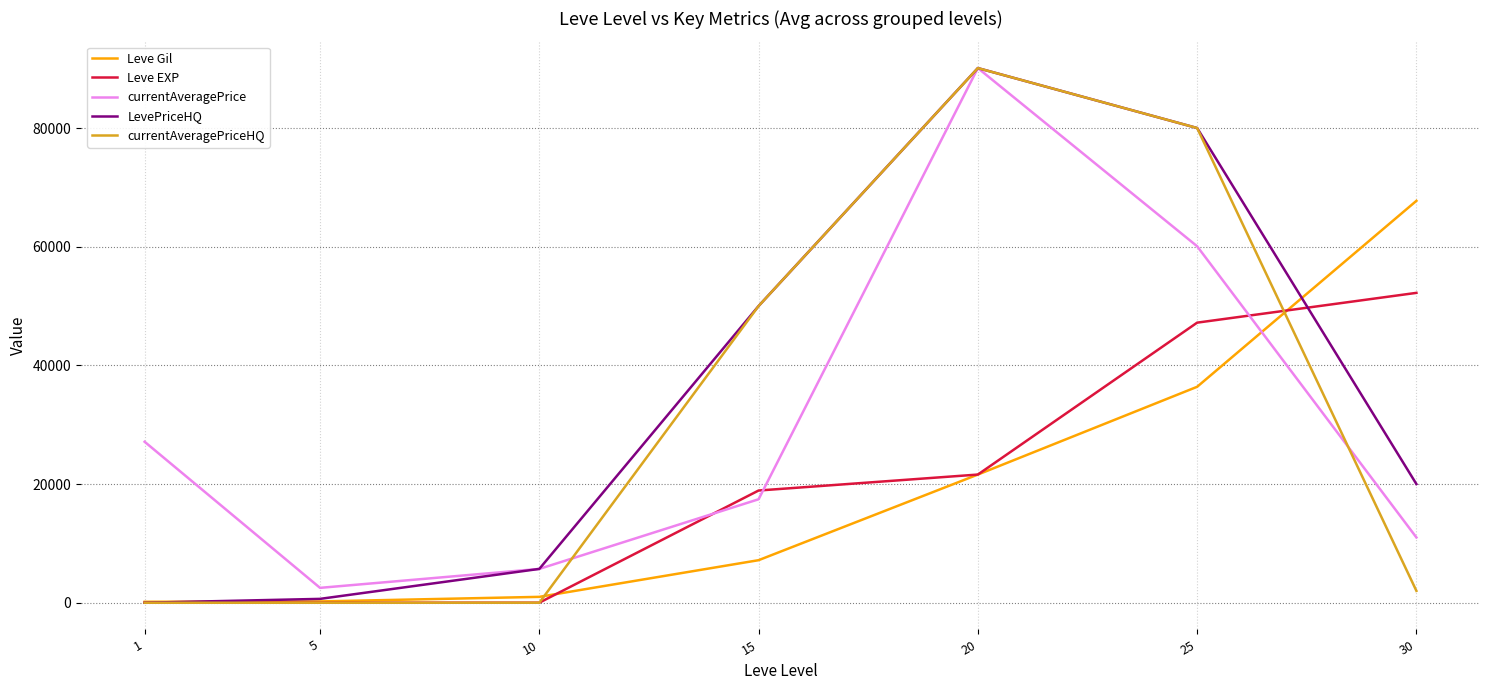

After their last crossing, which series has the higher values: Leve EXP or currentAveragePriceHQ?

Leve EXP